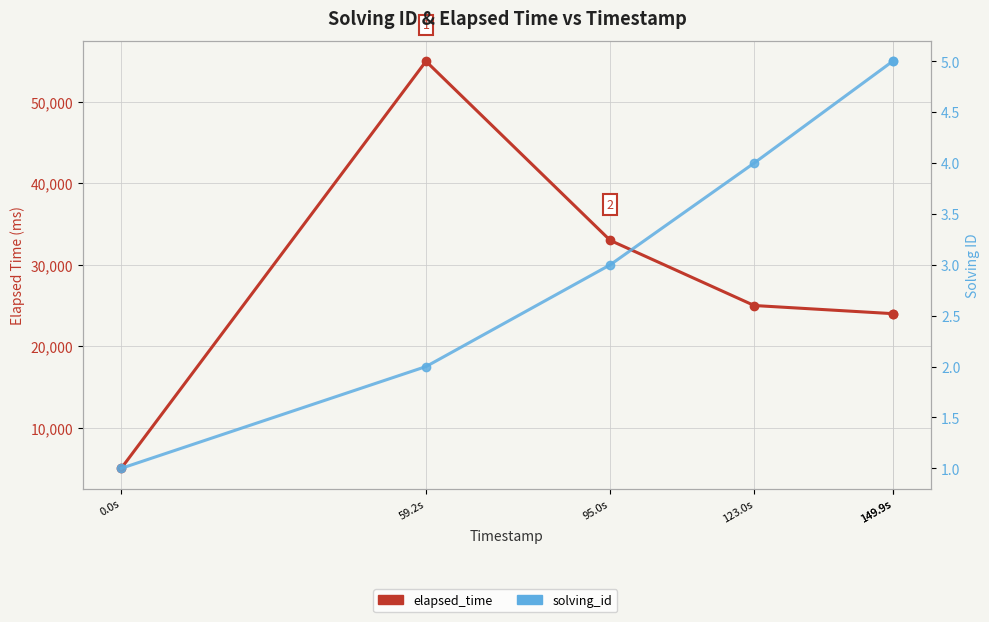

True or false: solving_id and elapsed_time intersect in this chart.

False